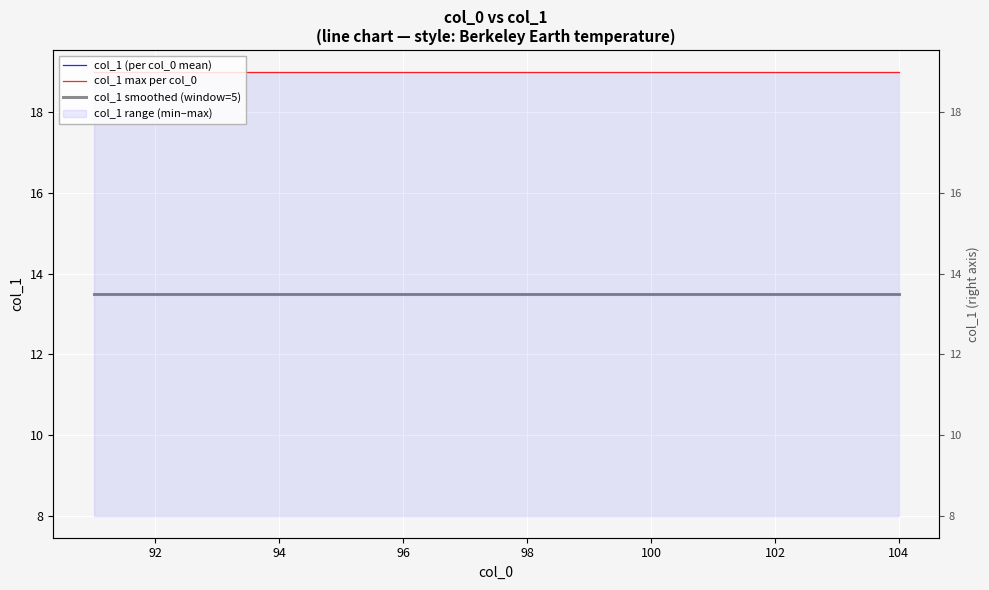

What is the sum of all col_1 max per col_0 values?

266.0